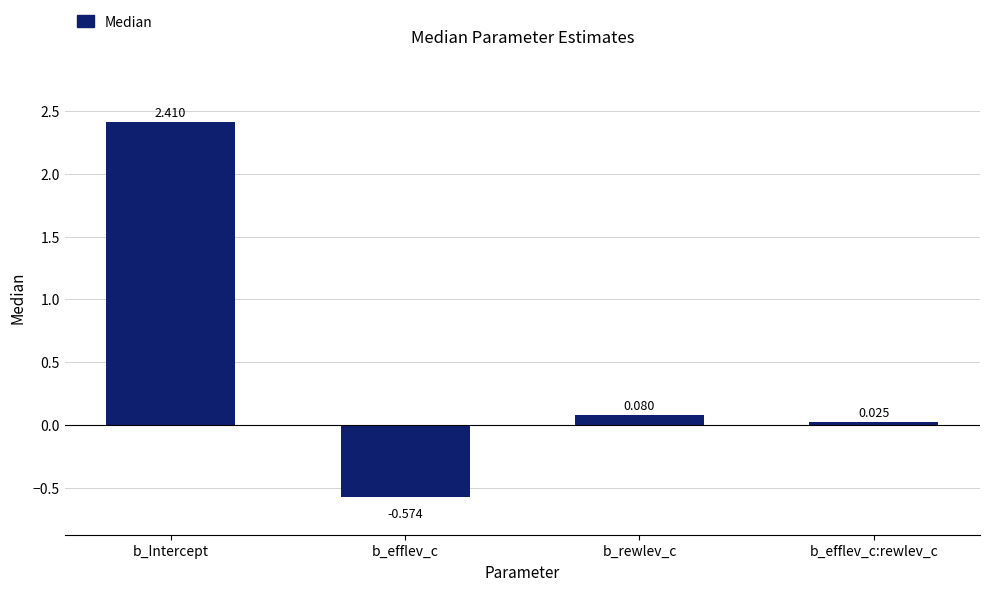

Which label corresponds to the smallest value in the chart?

b_efflev_c